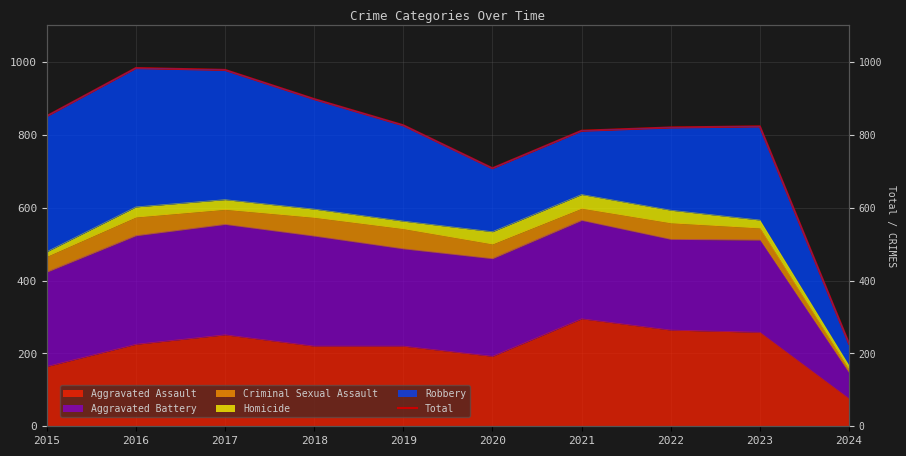

What is the difference between the maximum and minimum values?

756